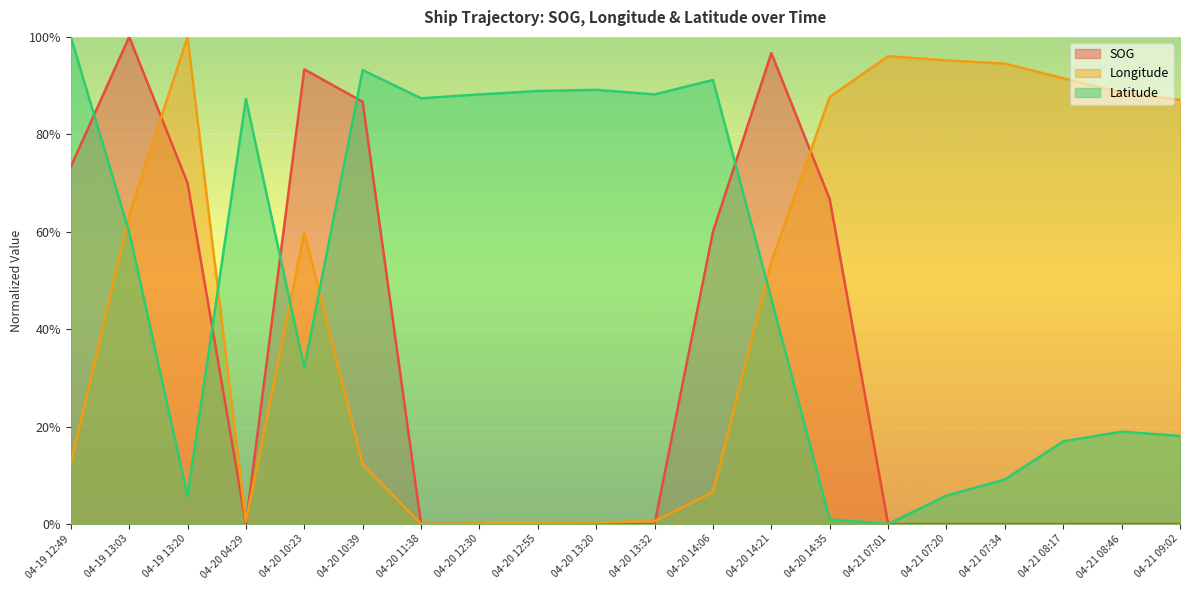

At which category is the sum across all series the highest?

04-19 13:03